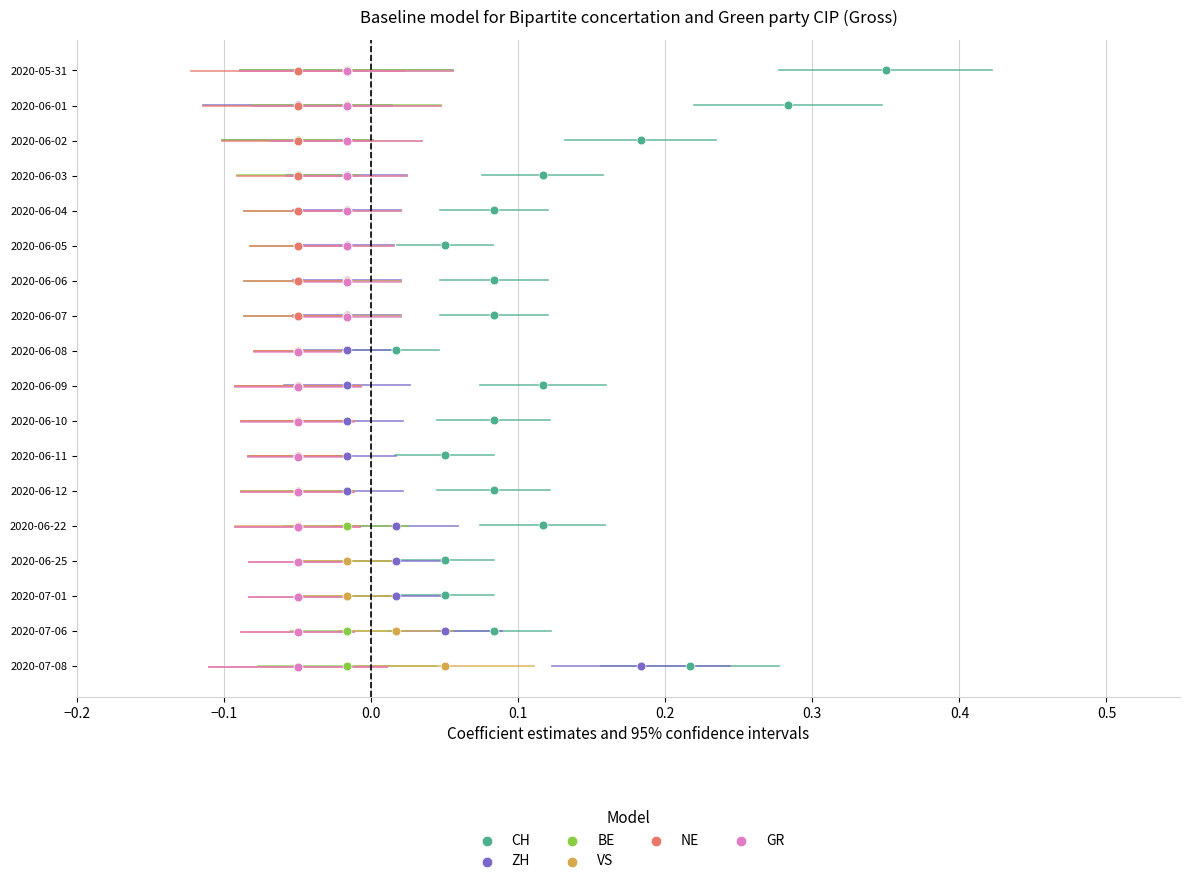

Which series has the widest spread of Y values?

CH